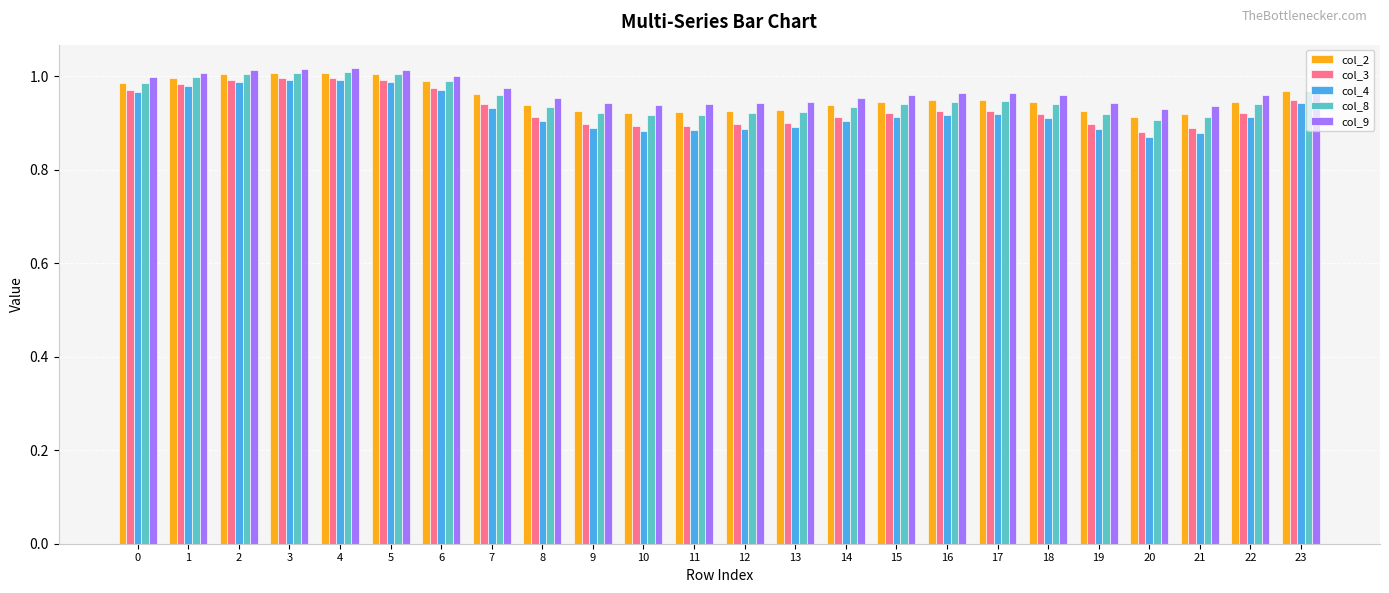

Which series has the largest range (max minus min)?

col_4